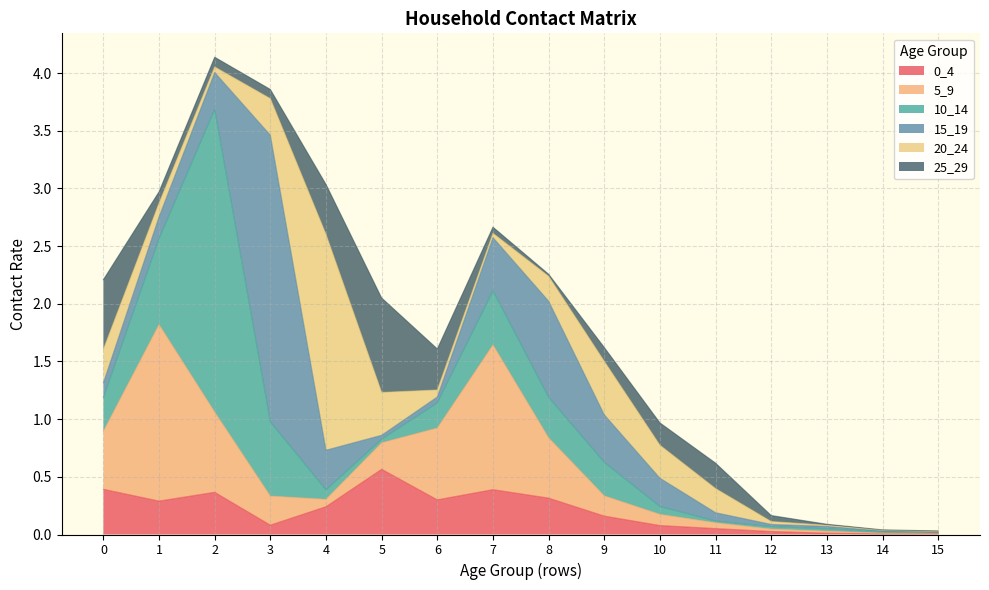

At which category is the sum across all series the highest?

2